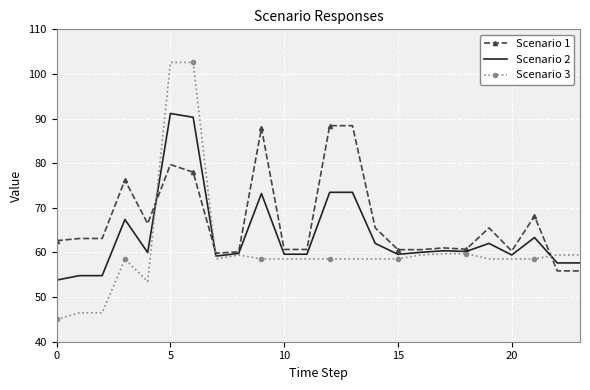

List the series in order of their overall mean, highest first.

Scenario 1, Scenario 2, Scenario 3